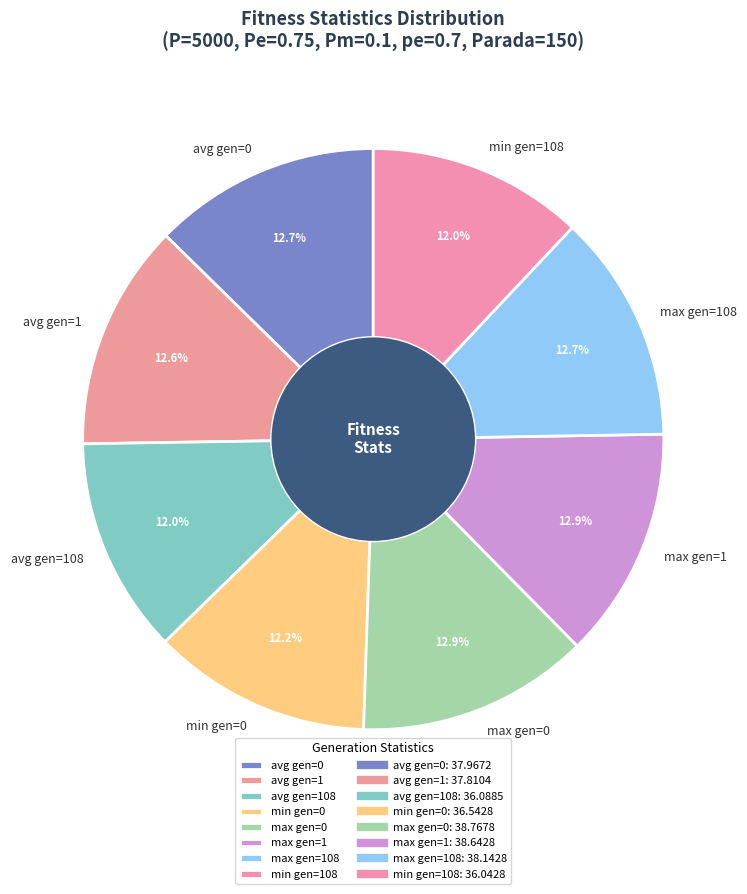

To the nearest percent, what is the difference between the largest and smallest slice percentages?

1%